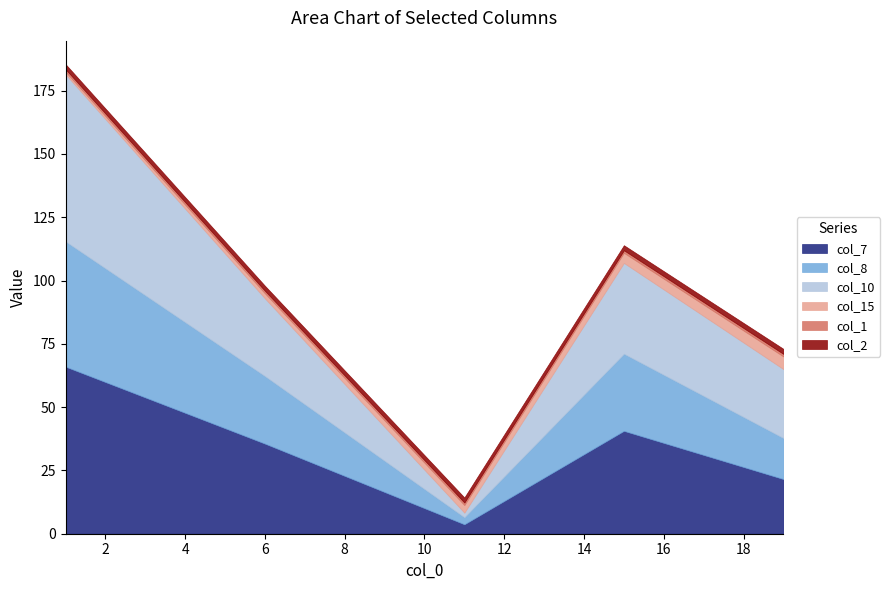

What is the spread (max minus min) of values at 1?

65.0